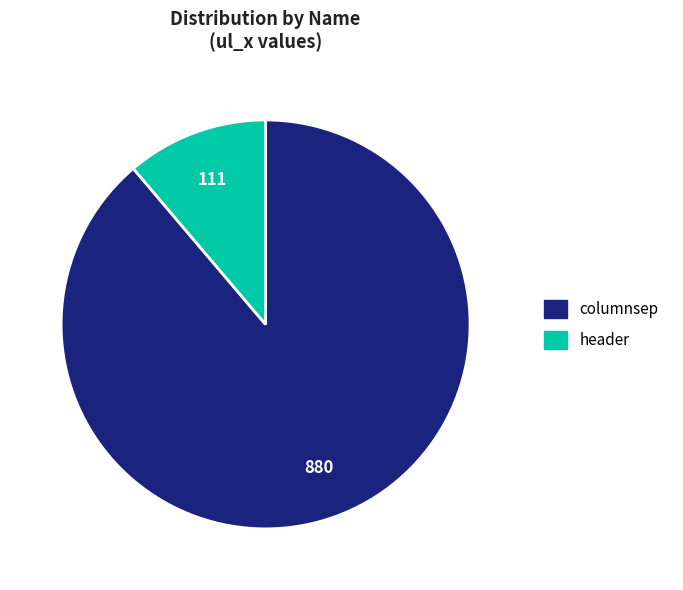

Does any single category account for the majority?

Yes